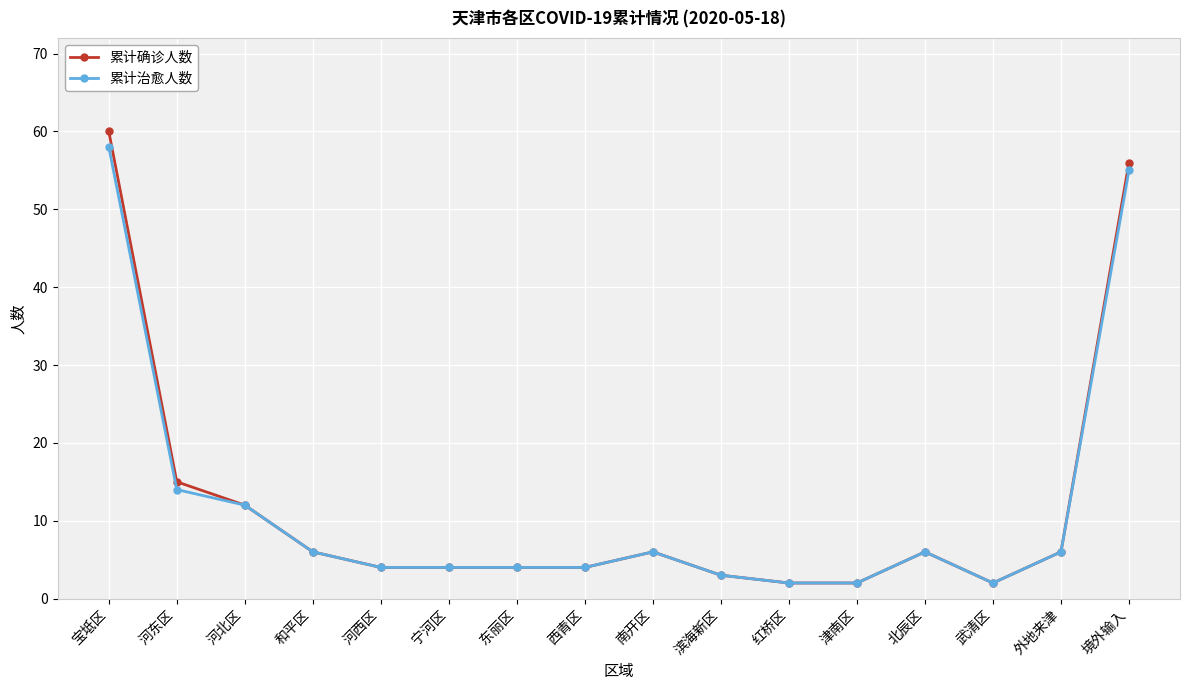

What is the greatest value displayed?

60